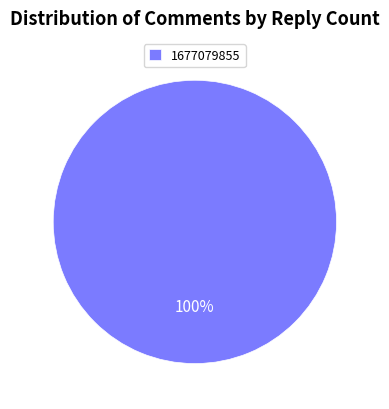

The 1677079855 slice represents 90% of the pie. True or false?

False